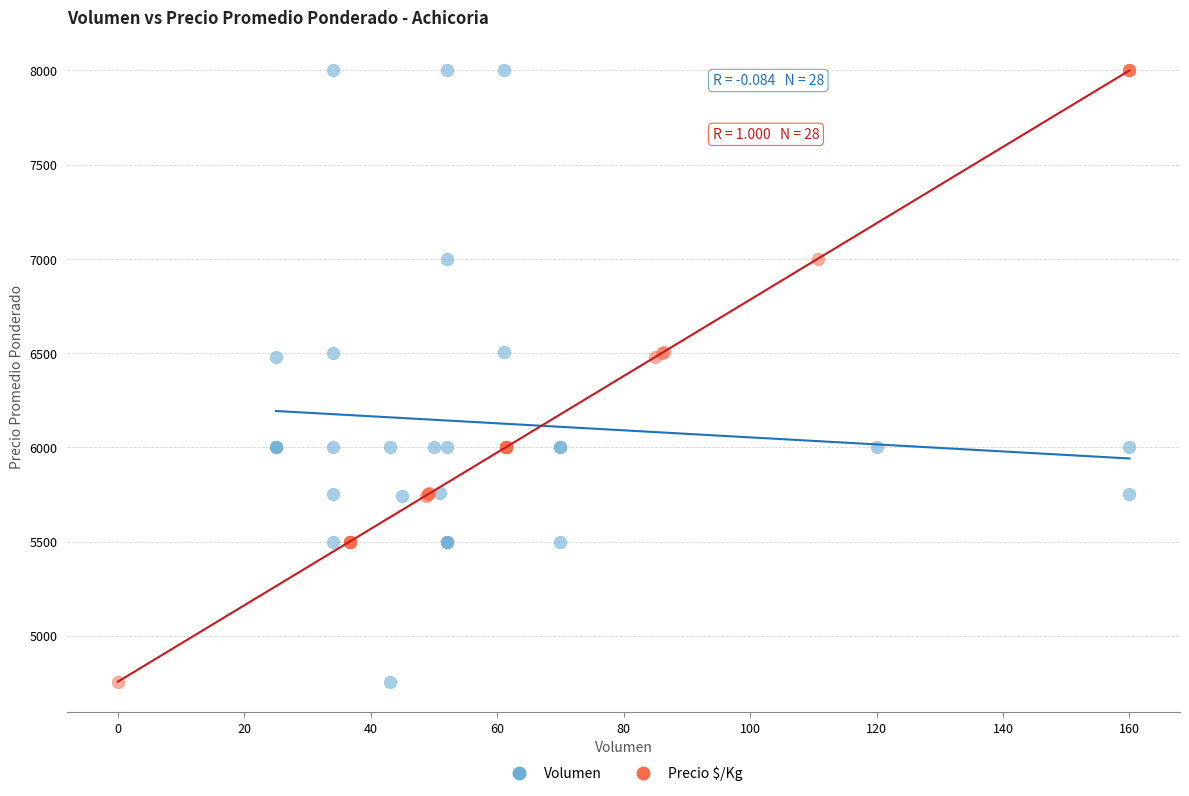

What are all the series names shown in the legend?

Volumen, Precio $/Kg